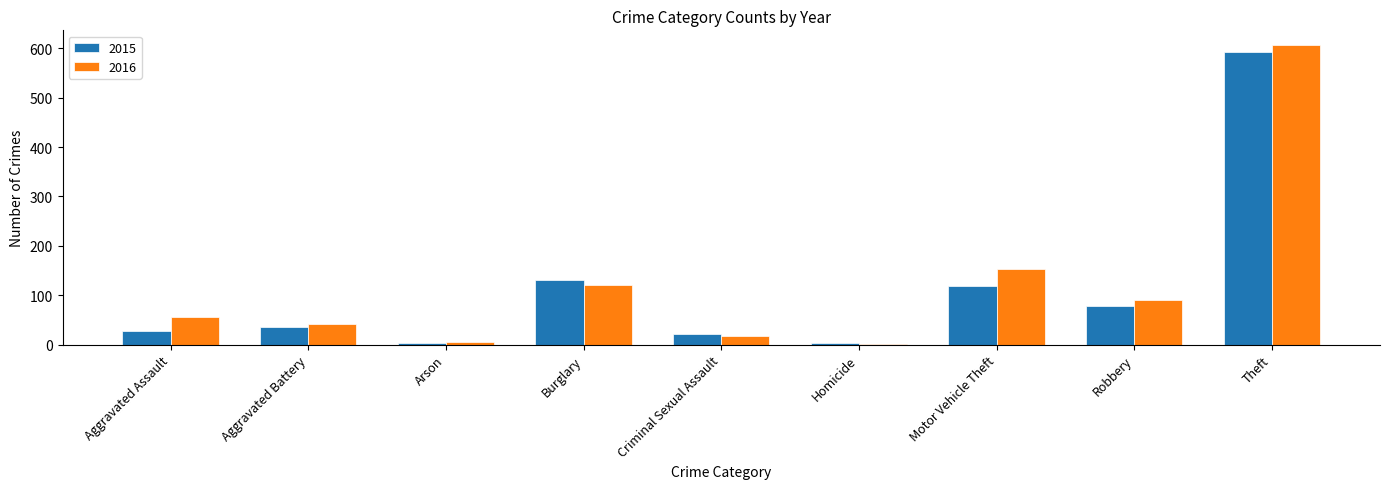

How many groups of bars are there?

9